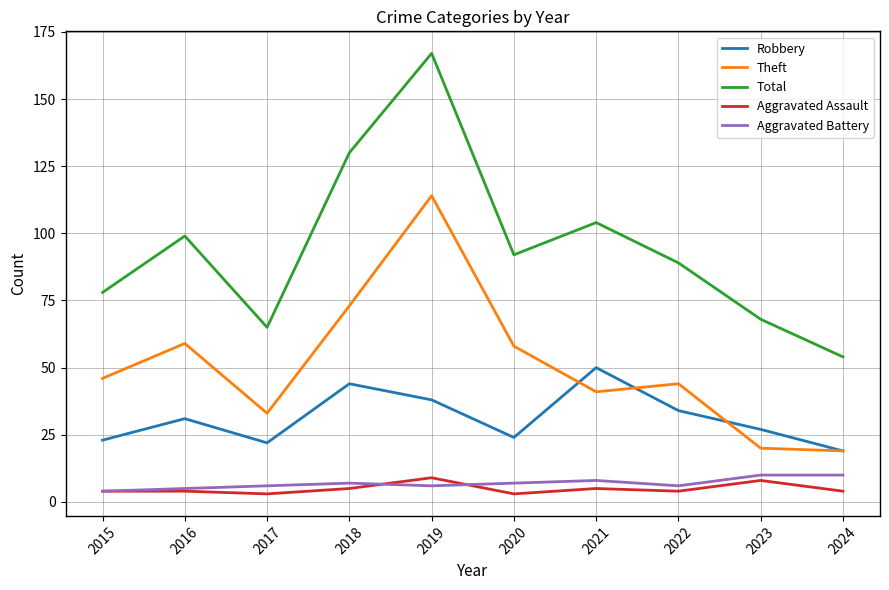

How many lines are shown in the chart?

5